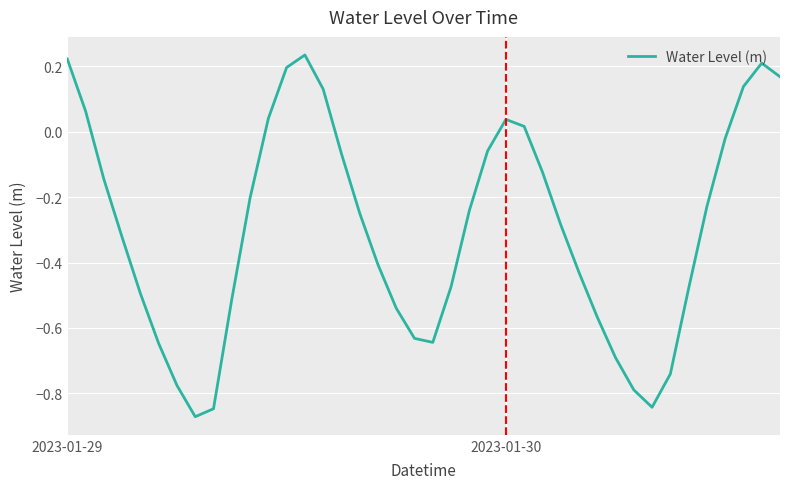

What is the difference between the maximum and minimum values?

1.1